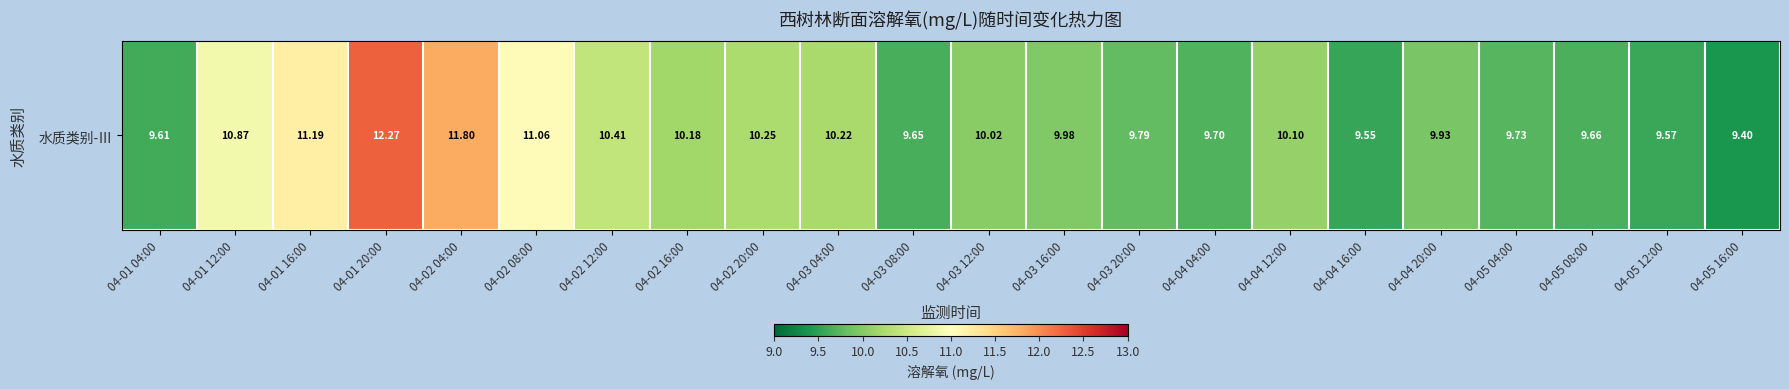

At which category does the chart reach its minimum across all series?

04-05 16:00